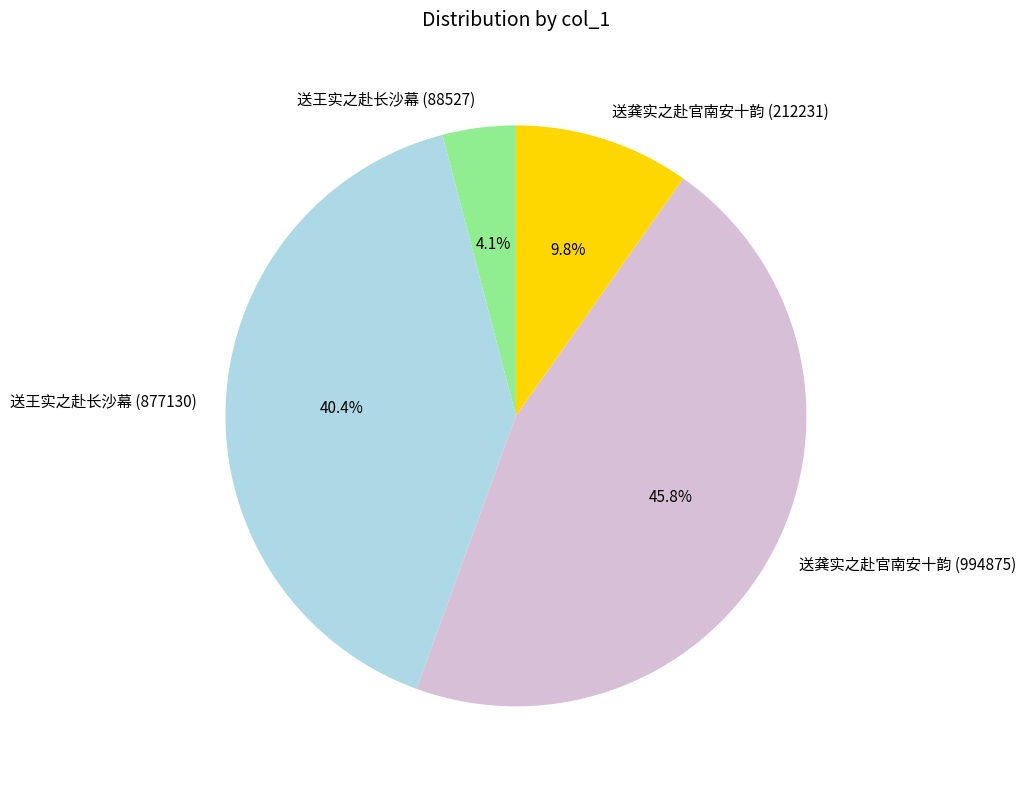

How many segments does this pie chart have?

4